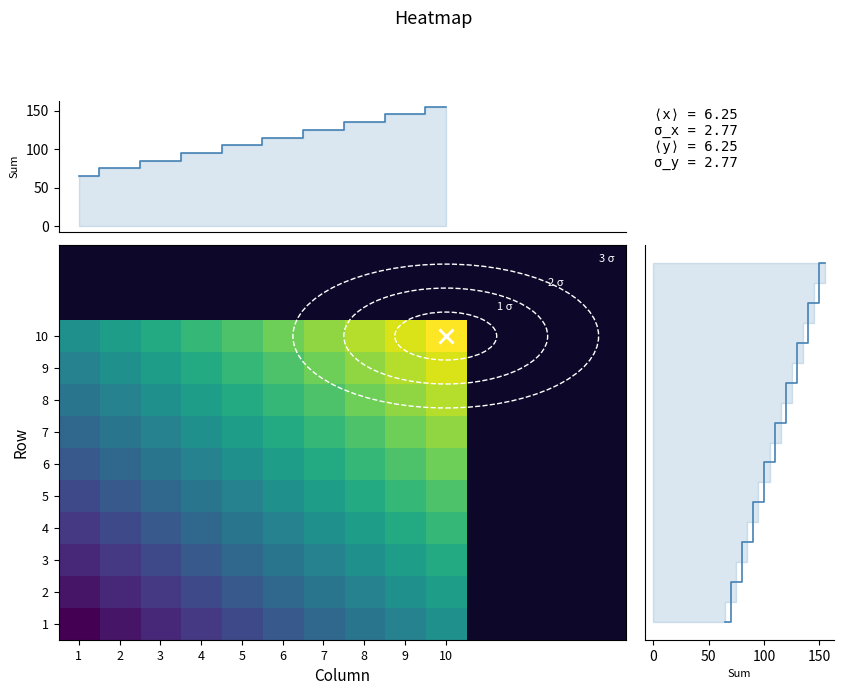

What is the highest value of the 9 series?

19